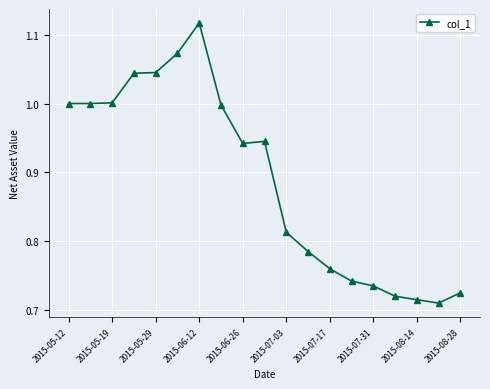

What is the sum of all values?

16.9